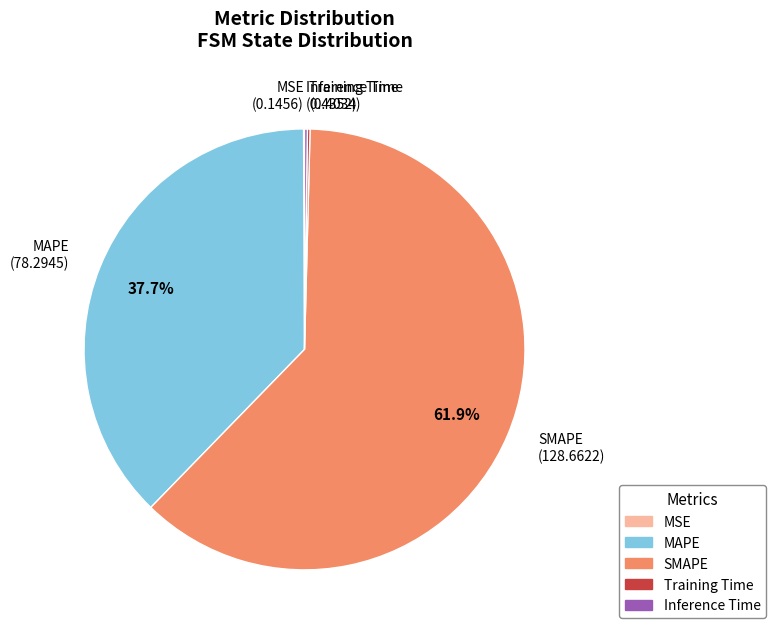

Which slice is the largest?

SMAPE